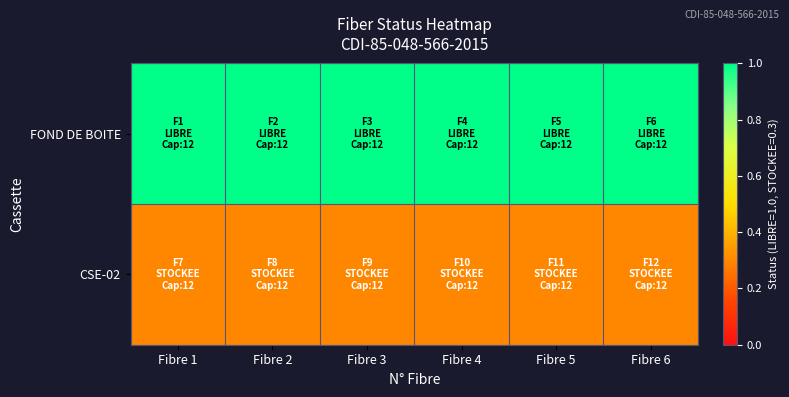

Which category has the lowest value across all series?

Fibre 1